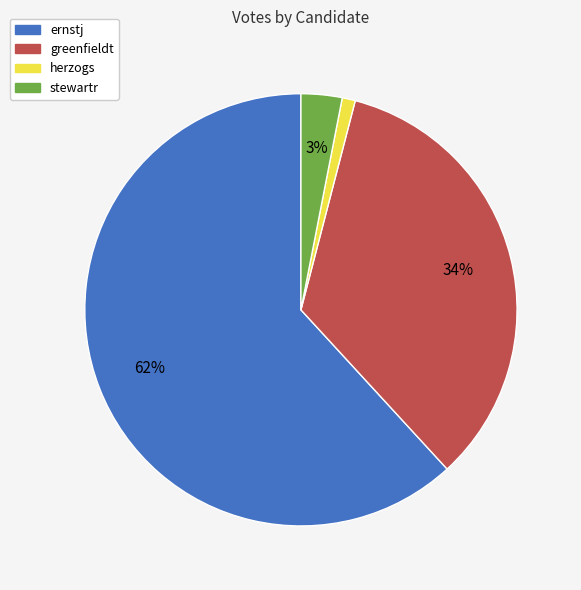

Which slice is the smallest?

herzogs